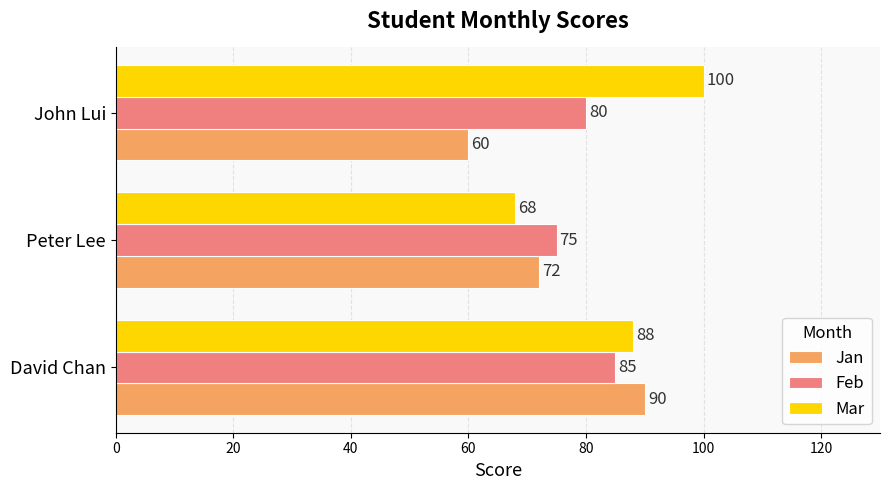

Rank the categories by Feb value from lowest to highest.

Peter Lee, John Lui, David Chan